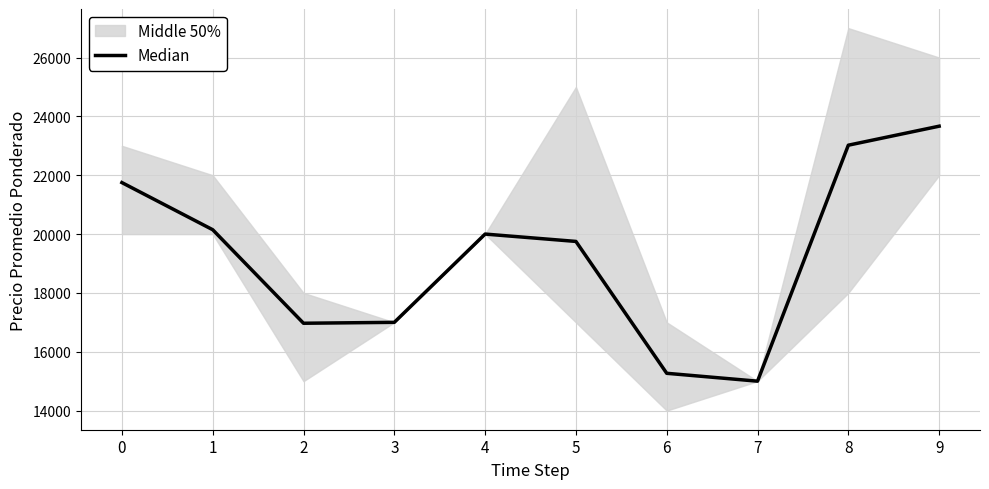

How many data points are above 20000?

4